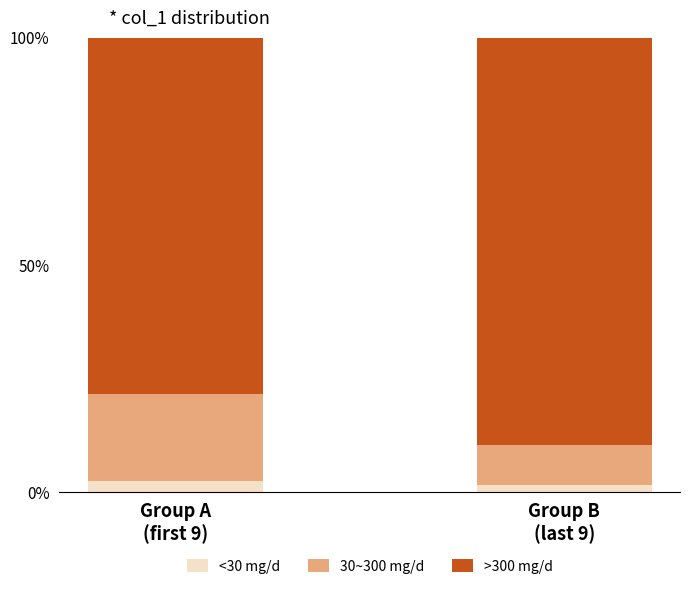

What is the average value of the <30 mg/d series?

2.2